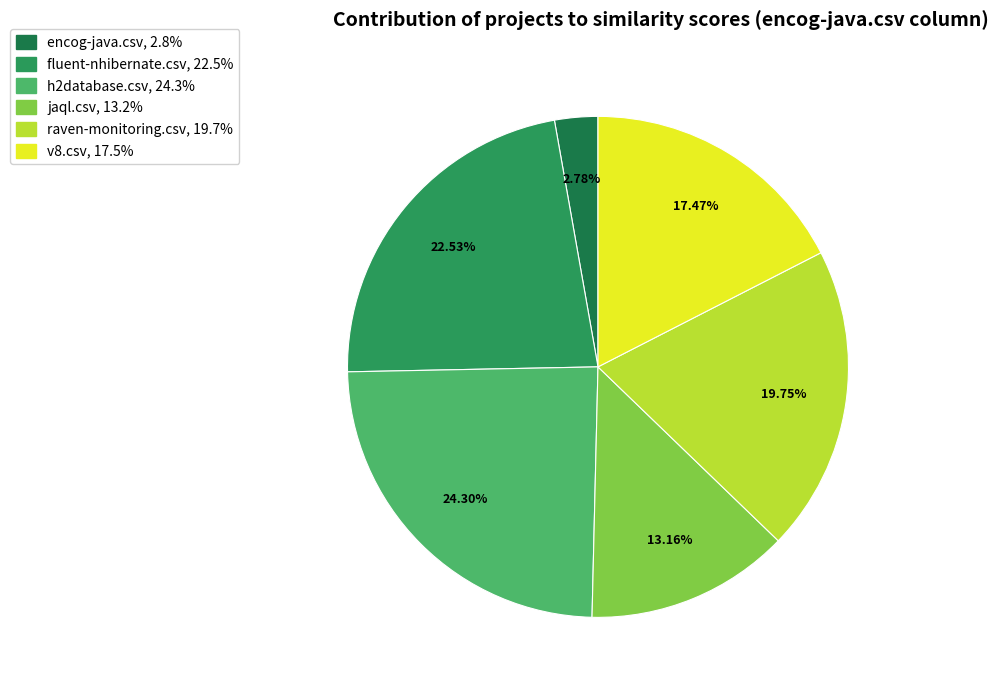

What is the total percentage of jaql.csv and raven-monitoring.csv?

32.9%